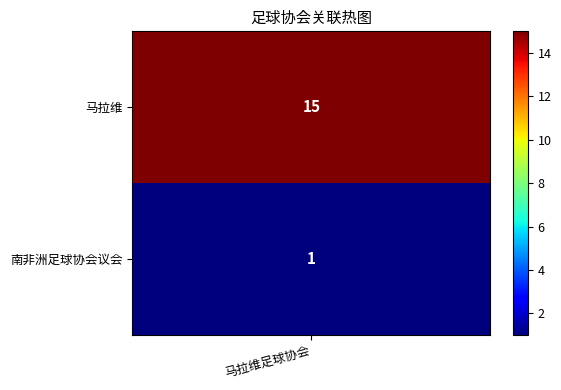

What is the sum of all values?

16